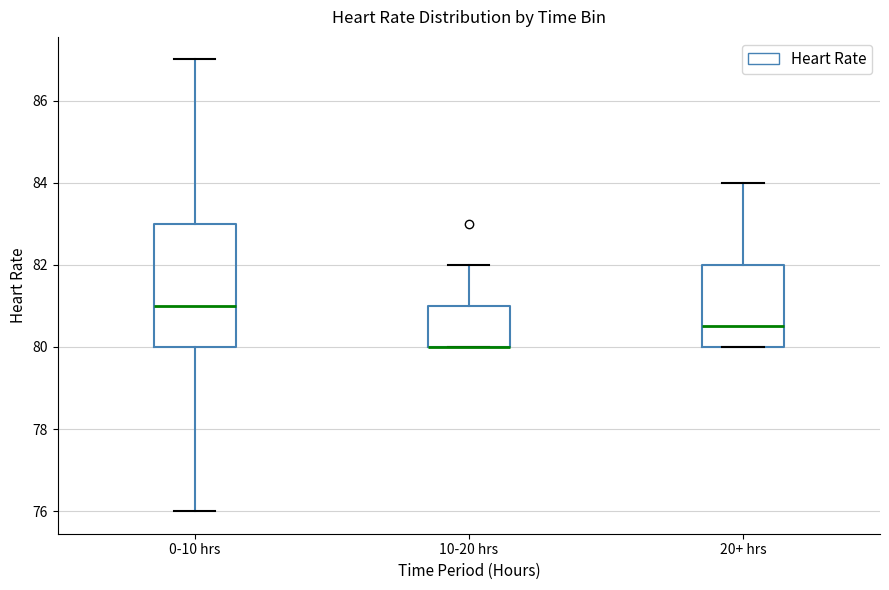

Where does the upper whisker of the box for 20+ hrs end on the y-axis? The values are not printed on the chart, so give them approximately, as read against the axis.

84.0